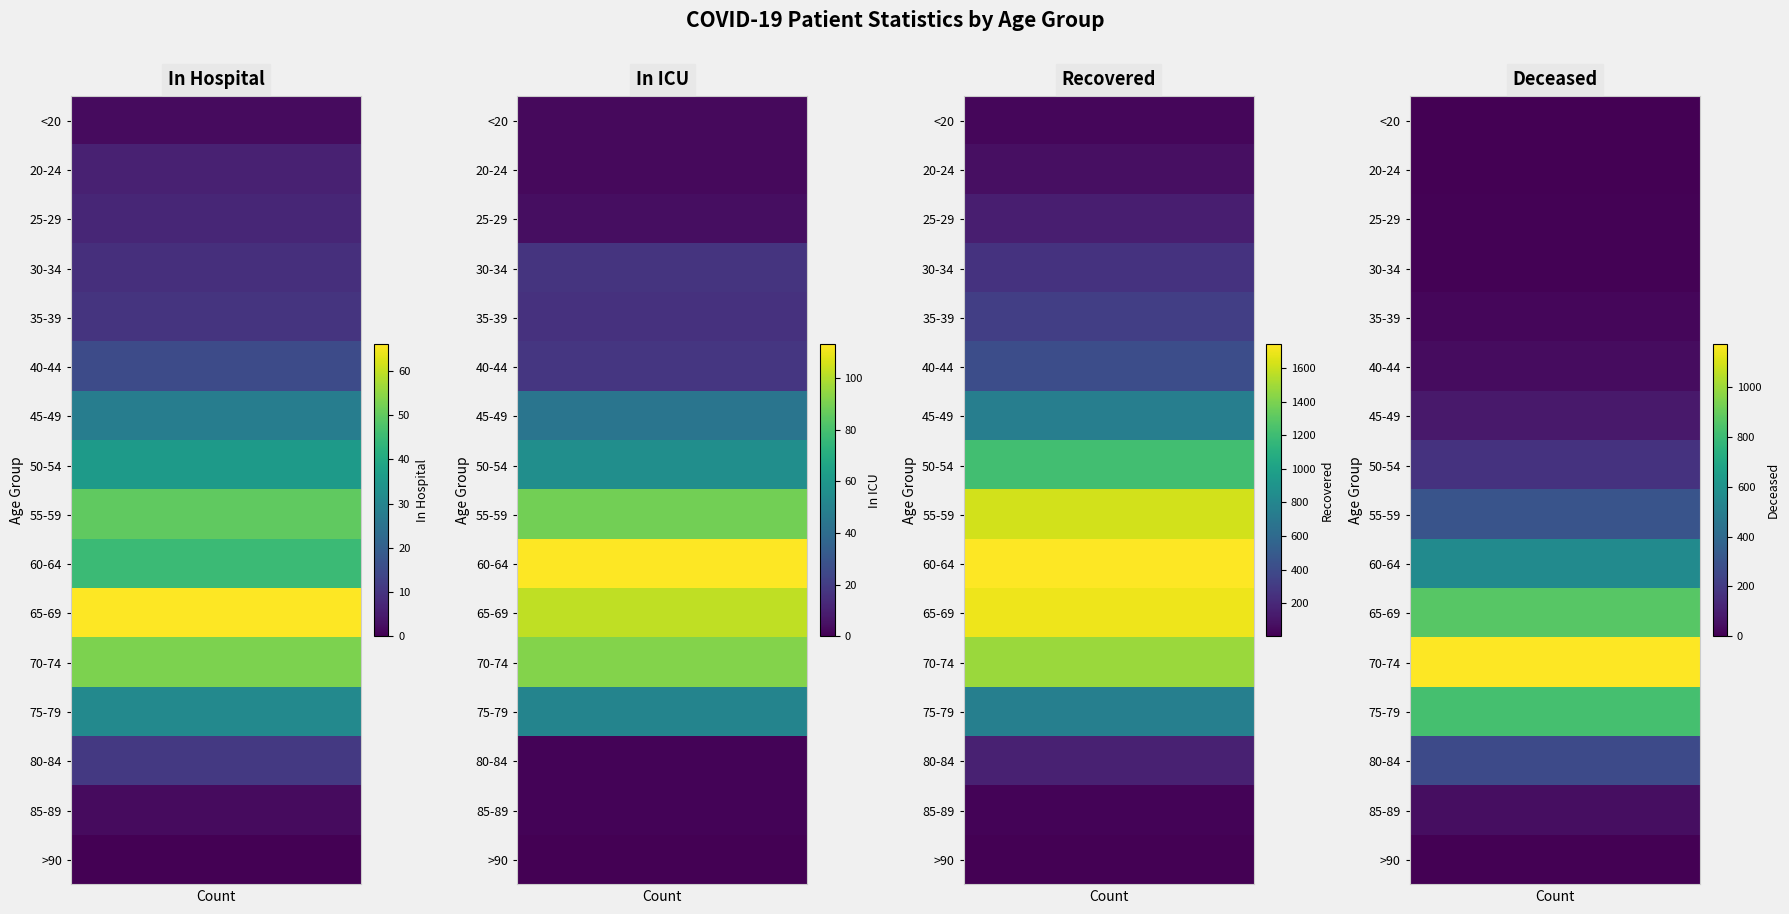

What is the difference between the maximum and minimum values in the deceased_patients series?

1172